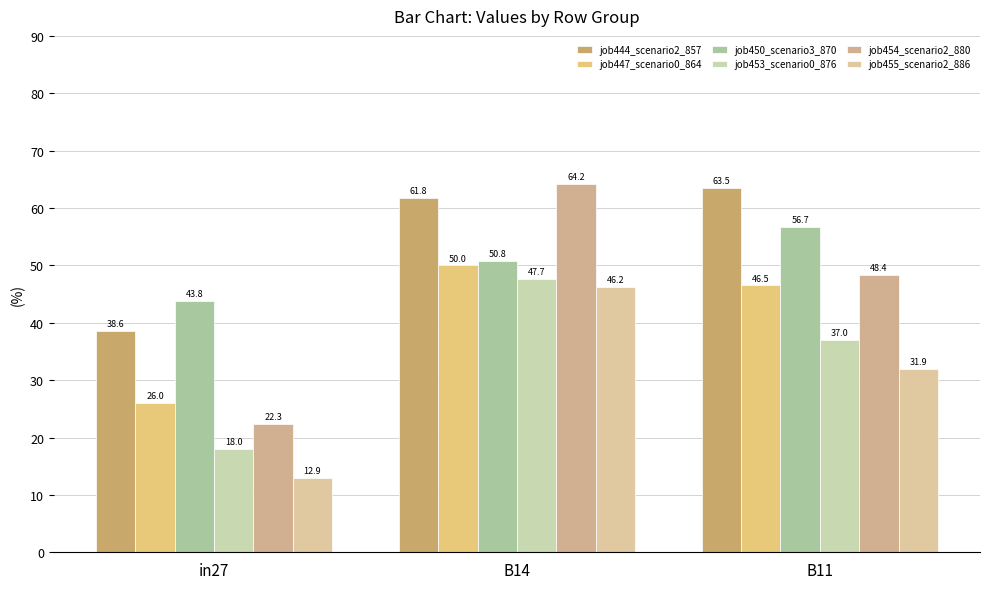

What is the approximate value of job453_scenario0_876 at in27?

18.0